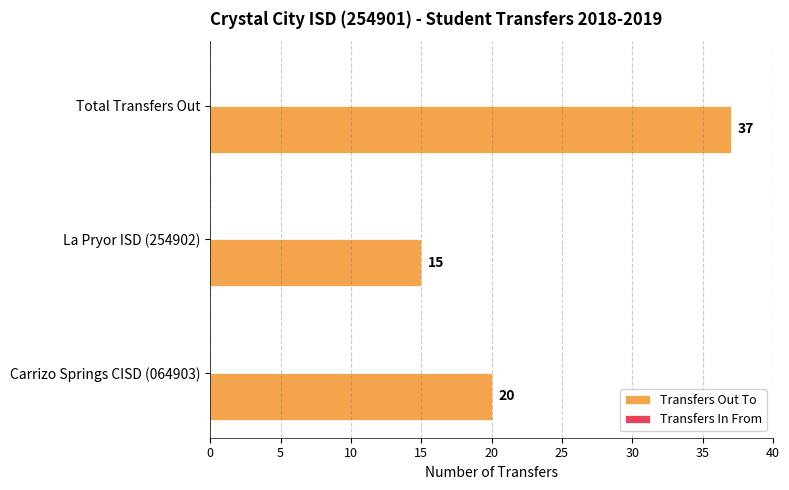

Is it true that the value at Total Transfers Out is 19?

False